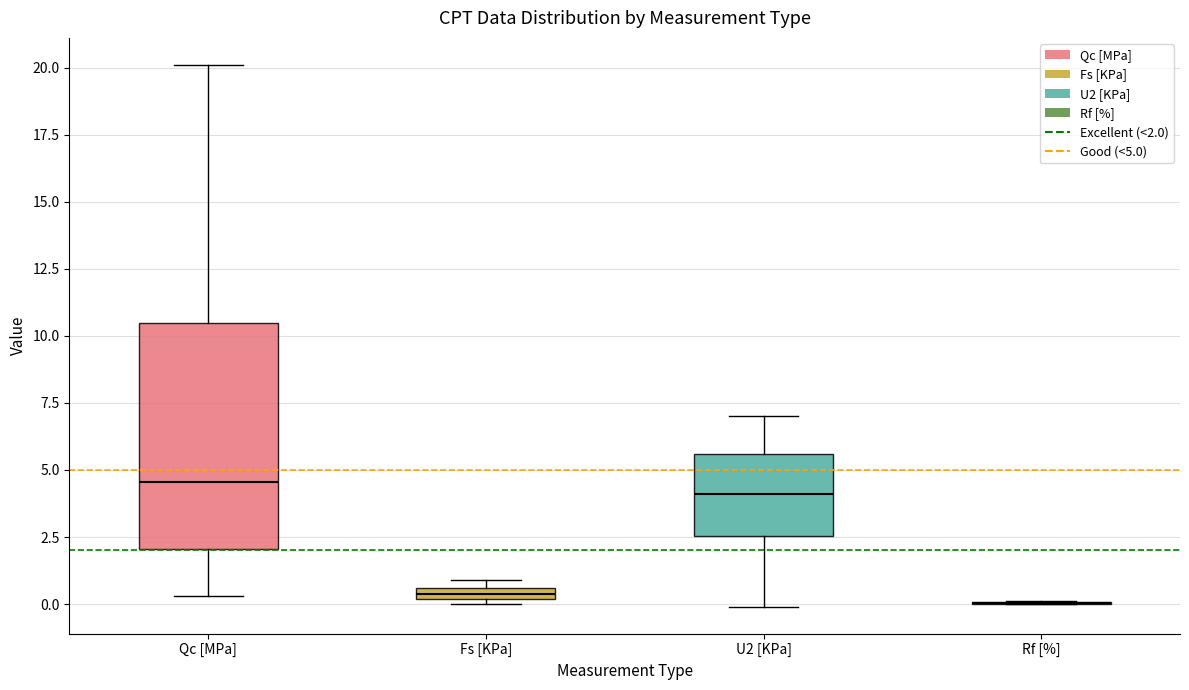

Comparing the boxes themselves (not the whiskers), which one is the tallest?

Qc [MPa]